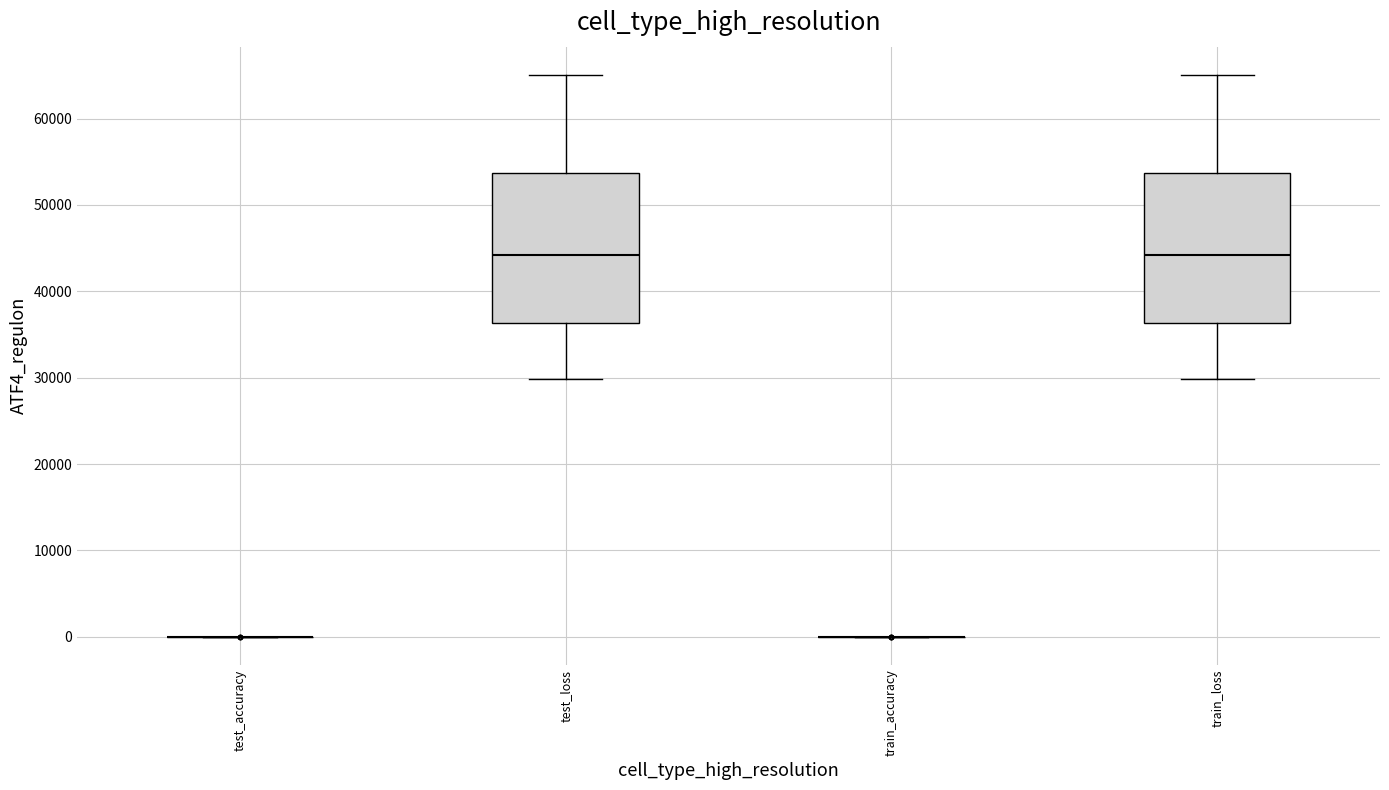

Reading left to right, read every box against the y-axis: the position of its median line, the range the box covers, and the ends of its whiskers. The values are not printed on the chart, so give them approximately, as read against the axis.

test_accuracy: box collapsed to a line at 0, whiskers 0 to 0
test_loss: median 44000, box 36000 to 54000, whiskers 30000 to 65000
train_accuracy: box collapsed to a line at 0, whiskers 0 to 0
train_loss: median 44000, box 36000 to 54000, whiskers 30000 to 65000